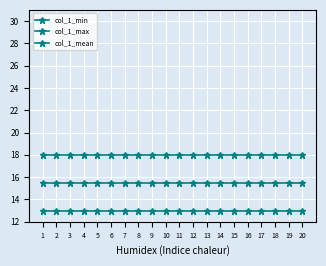

Is this an area chart (filled region under the line)?

No